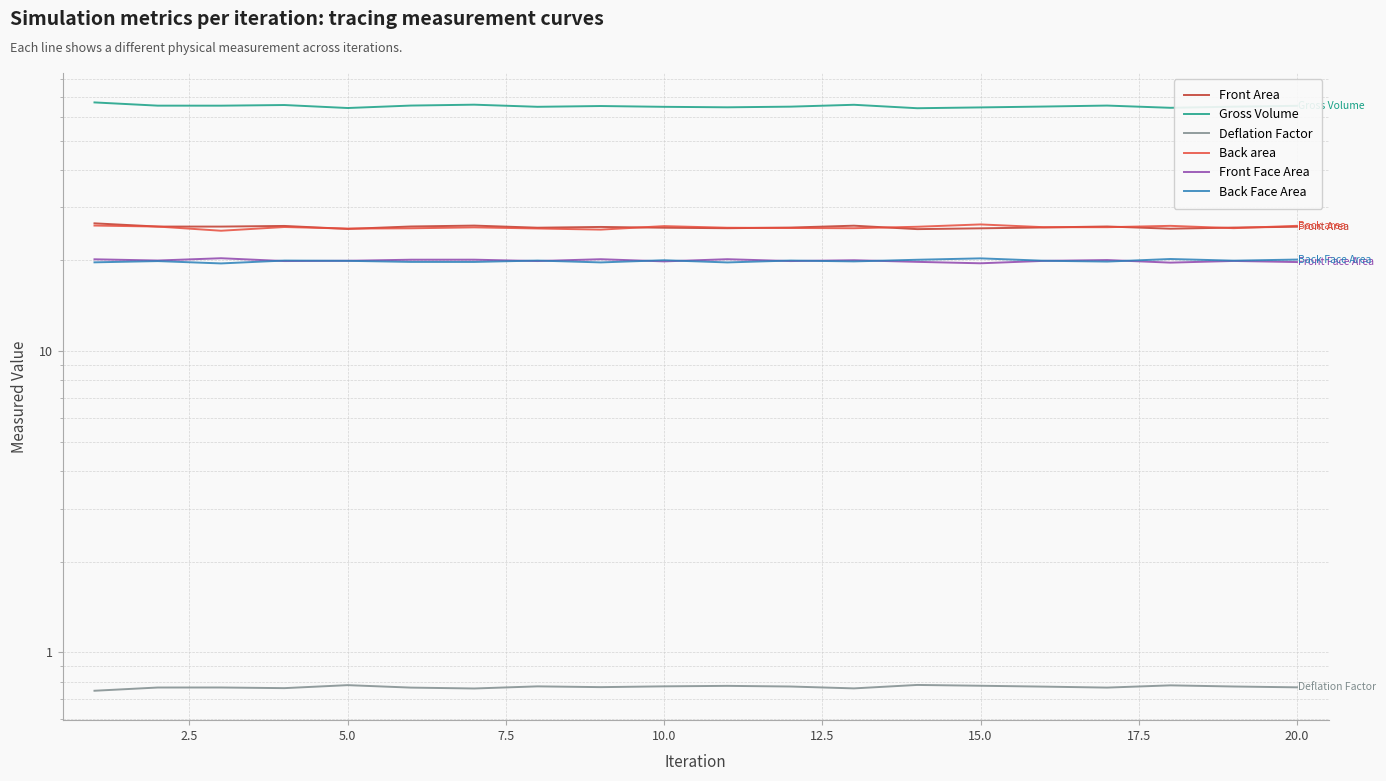

What are all the series names shown in the legend?

Front Area, Gross Volume, Deflation Factor, Back area, Front Face Area, Back Face Area